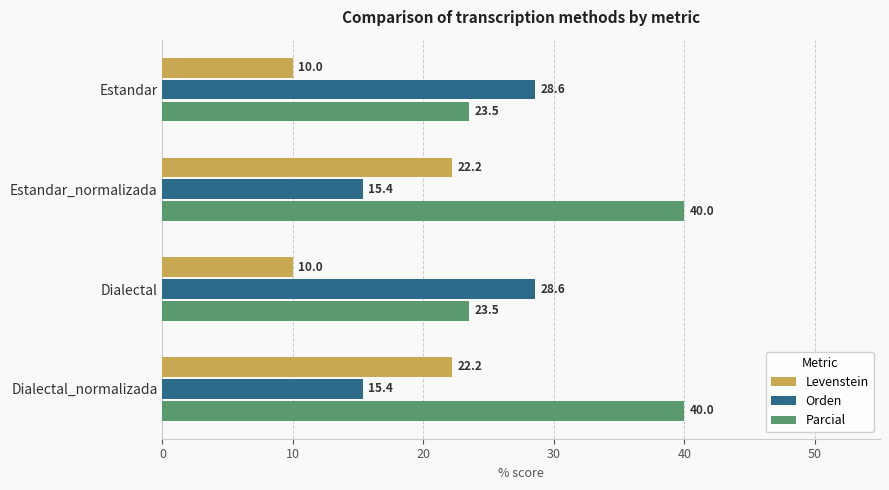

What is the spread (max minus min) of values at Estandar?

18.6